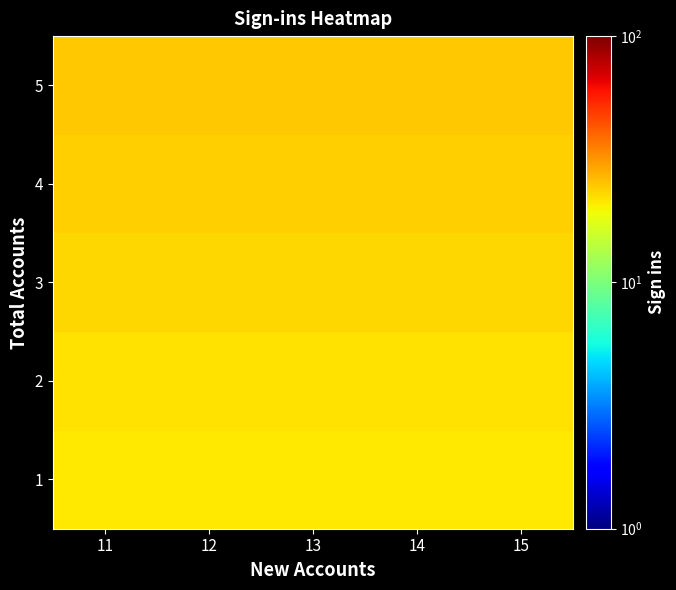

List the series in order of their peak value, lowest first.

1, 2, 3, 4, 5